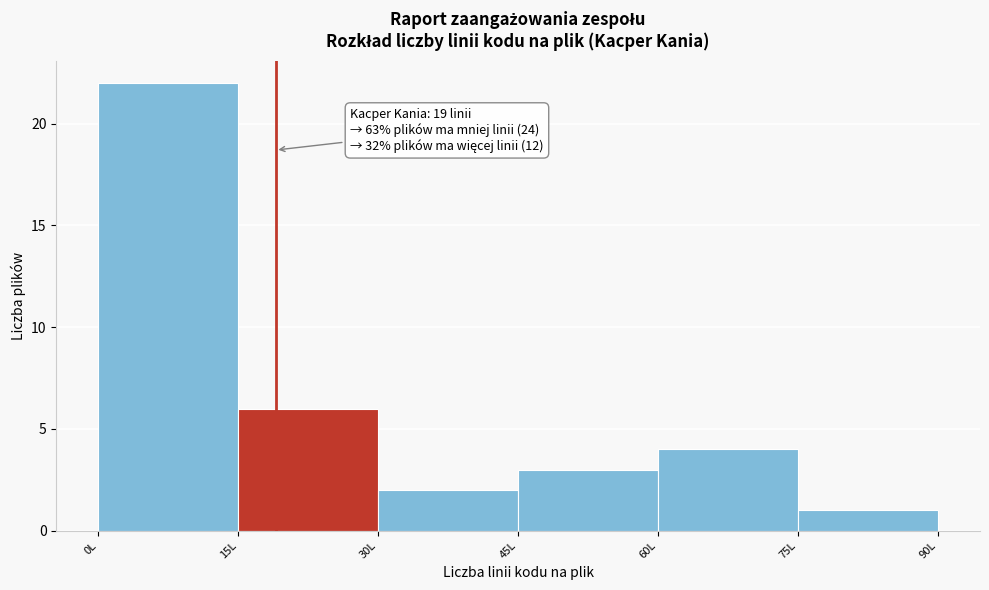

Which range on the x-axis has the tallest bar?

0 to 15